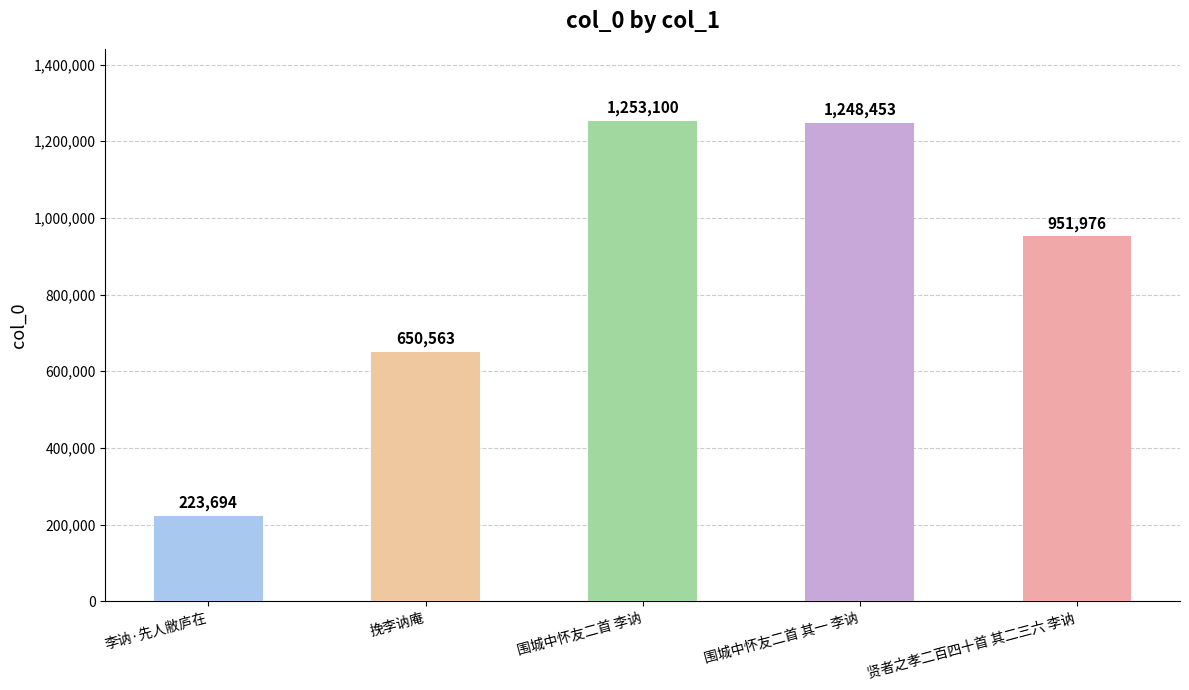

What is the value of the 4th bar from the left?

1248453